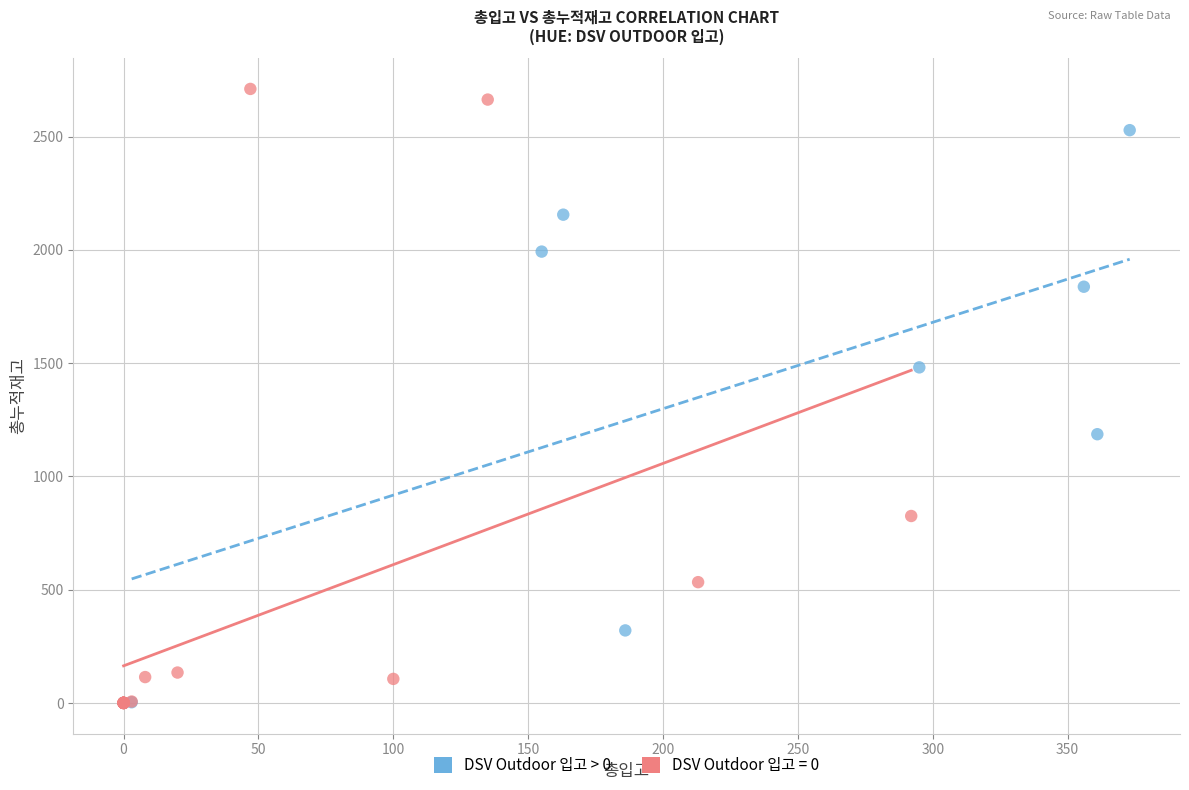

Which series has the largest Y range (max minus min)?

DSV Outdoor 입고 = 0